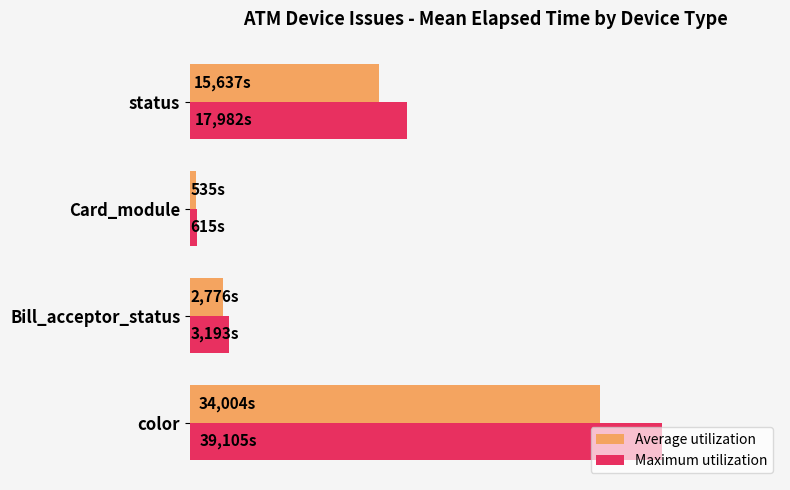

Reading left to right, list all the values displayed in this chart.

Average utilization: 0=34004.0	10000=2776.2	20000=534.7	30000=15636.9
Maximum utilization: 0=39104.6	10000=3192.7	20000=614.9	30000=17982.4